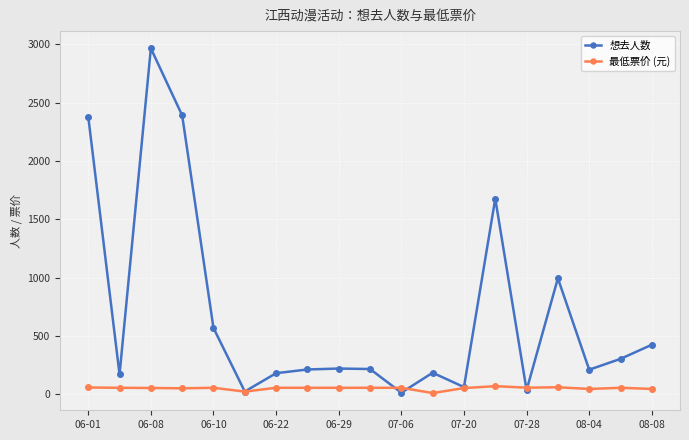

Which series has the largest total across all categories?

想去人数